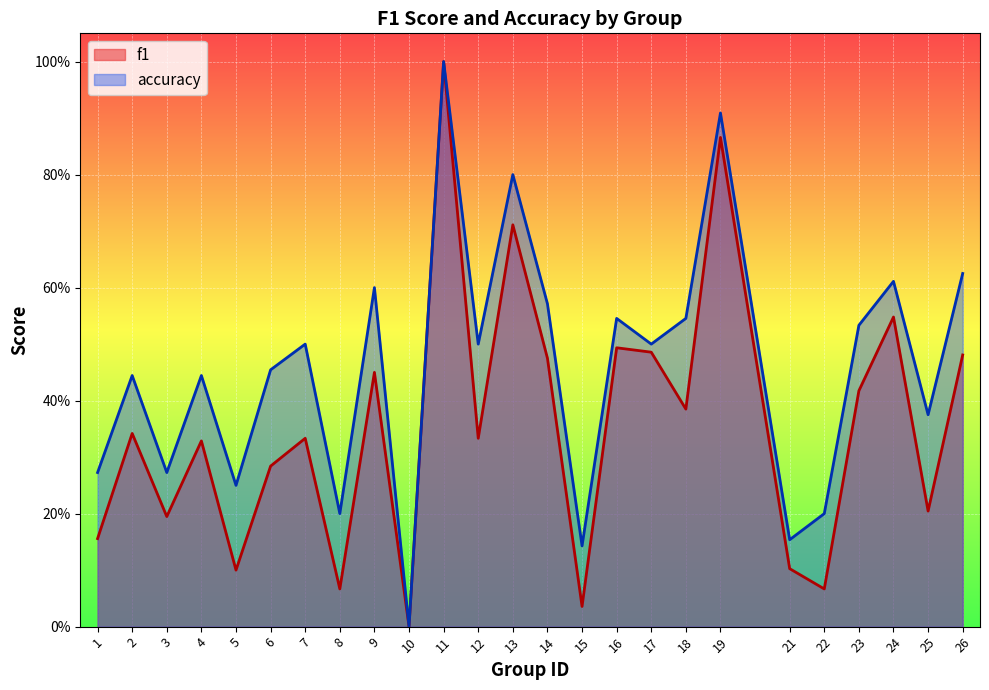

How many interior local valleys does the f1 series have?

9